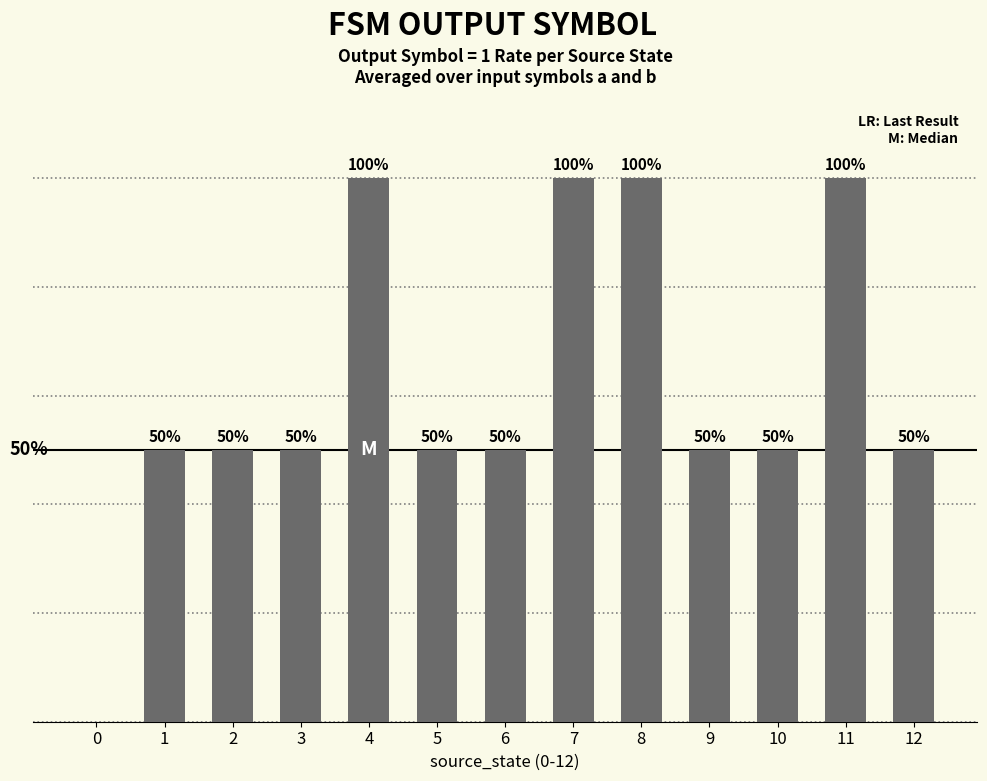

Are the bars horizontal?

No